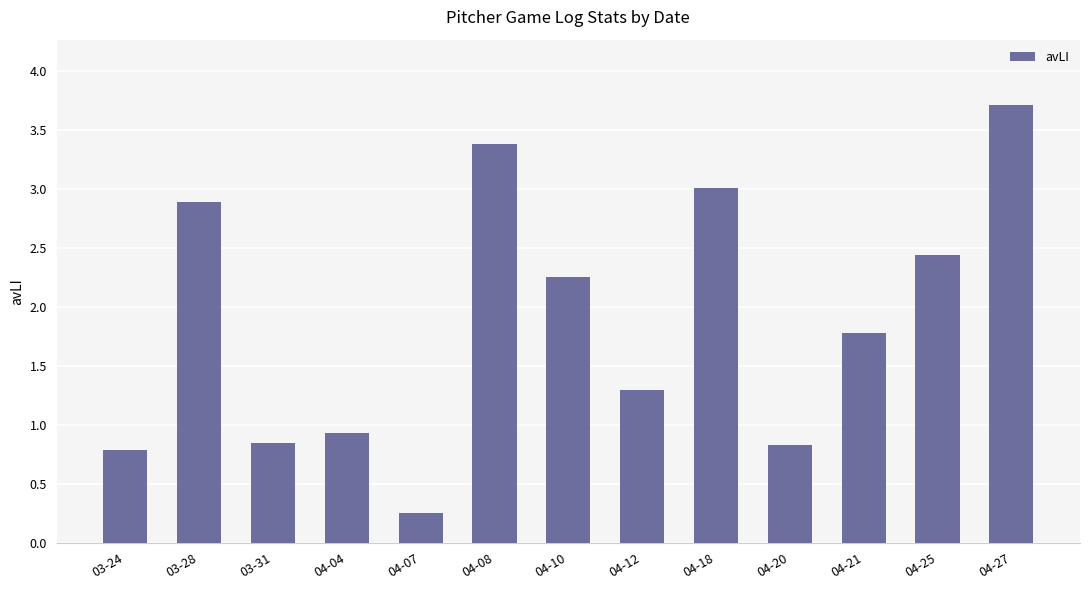

The value at 04-27 is 3.7. True or false?

True